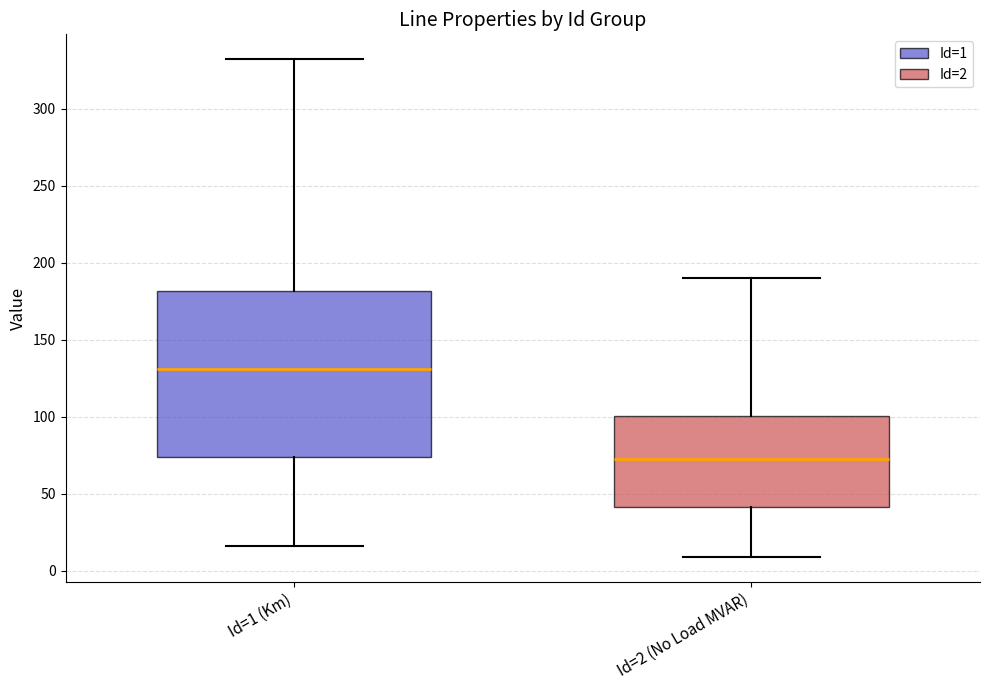

Where is the lower edge of the box for Id=2 (No Load MVAR) on the y-axis? The values are not printed on the chart, so give them approximately, as read against the axis.

40